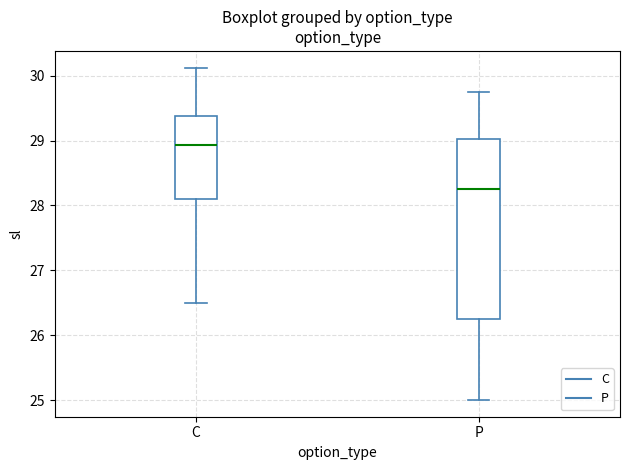

Reading left to right, transcribe this box plot: for each box, give where its median line is, the range the box spans, and where its two whiskers end, as read against the y-axis. The values are not printed on the chart, so give them approximately, as read against the axis.

C: median 28.9, box 28.1 to 29.4, whiskers 26.5 to 30.1
P: median 28.3, box 26.3 to 29.0, whiskers 25.0 to 29.8